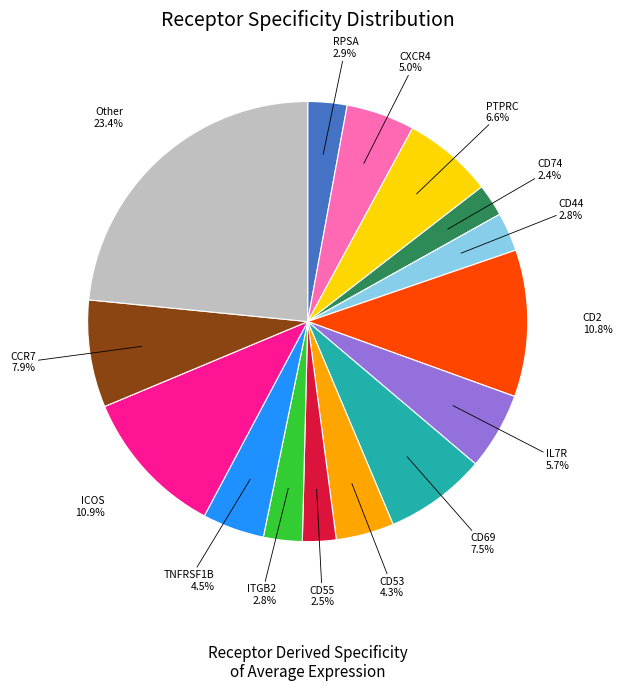

Does any single category account for the majority?

No